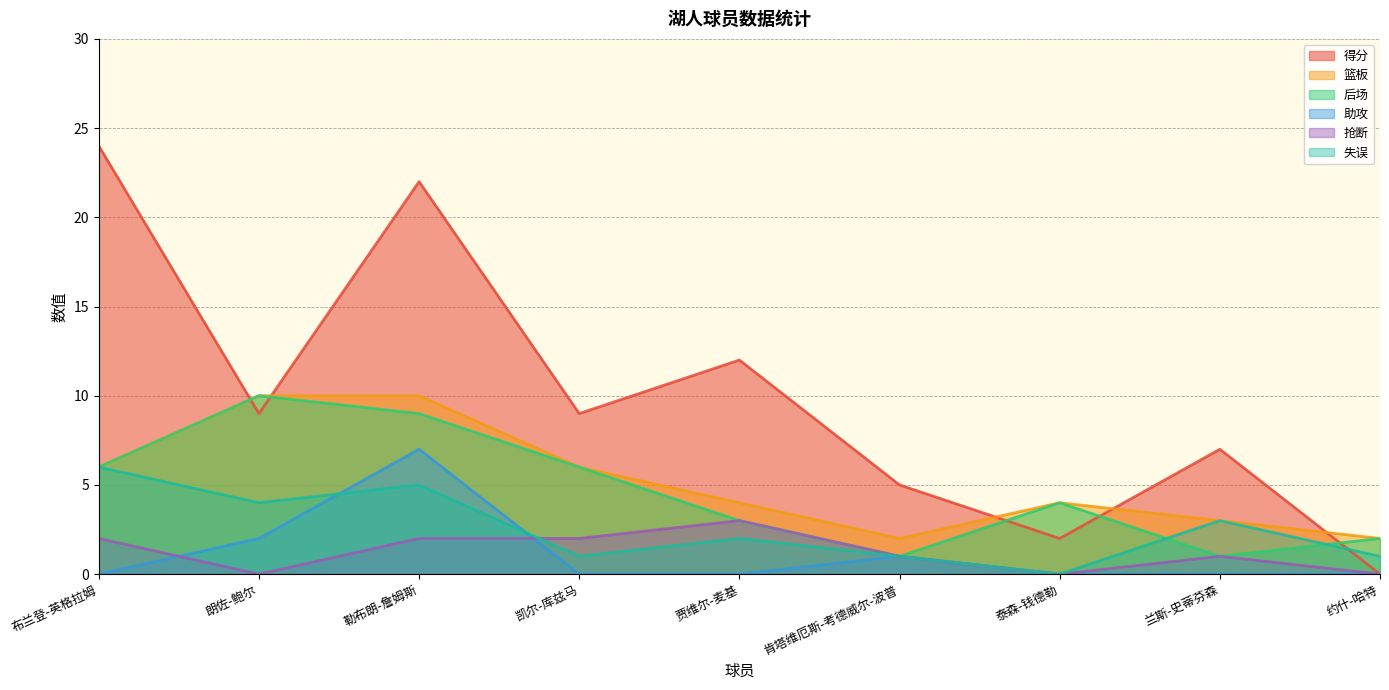

What is the difference between the highest and lowest values at 贾维尔-麦基?

12